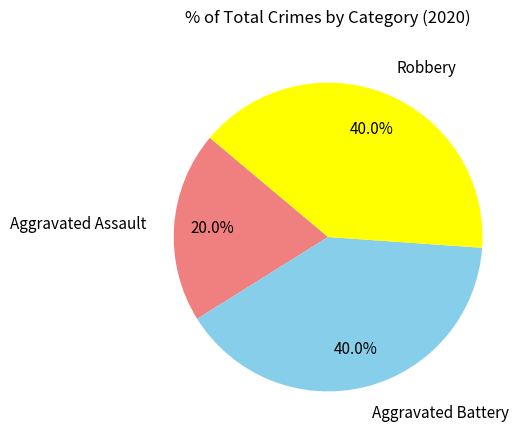

Is it true that Aggravated Assault is 20% of the pie?

True